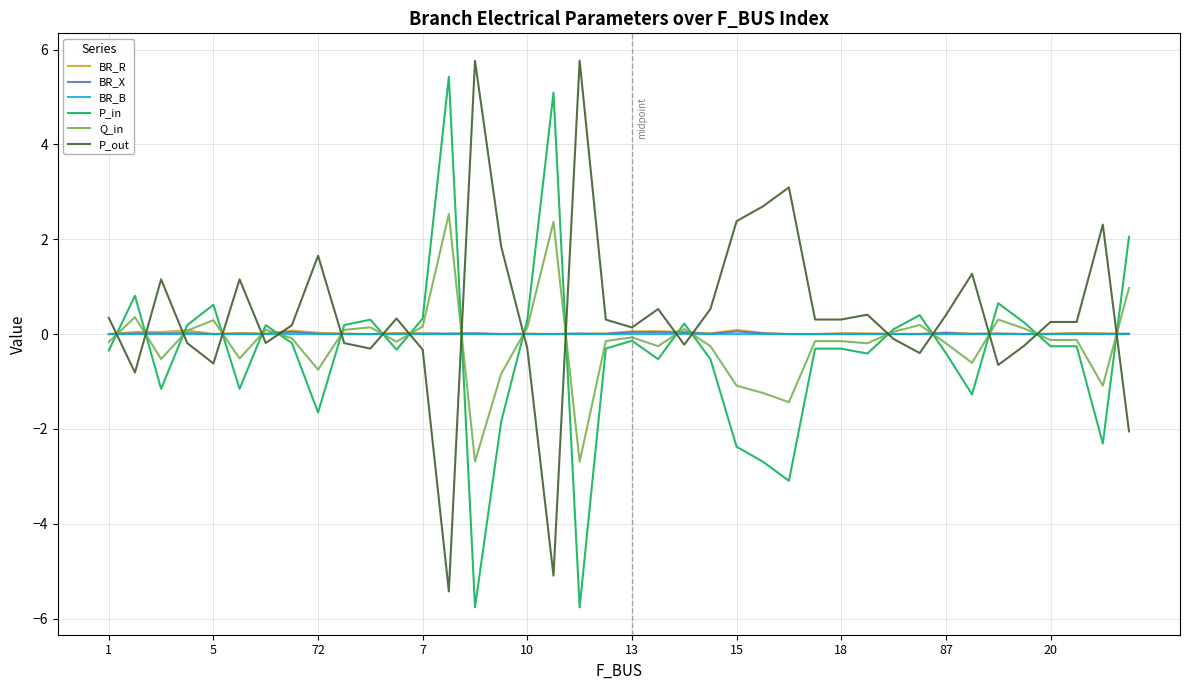

What is the maximum value for P_out?

5.8